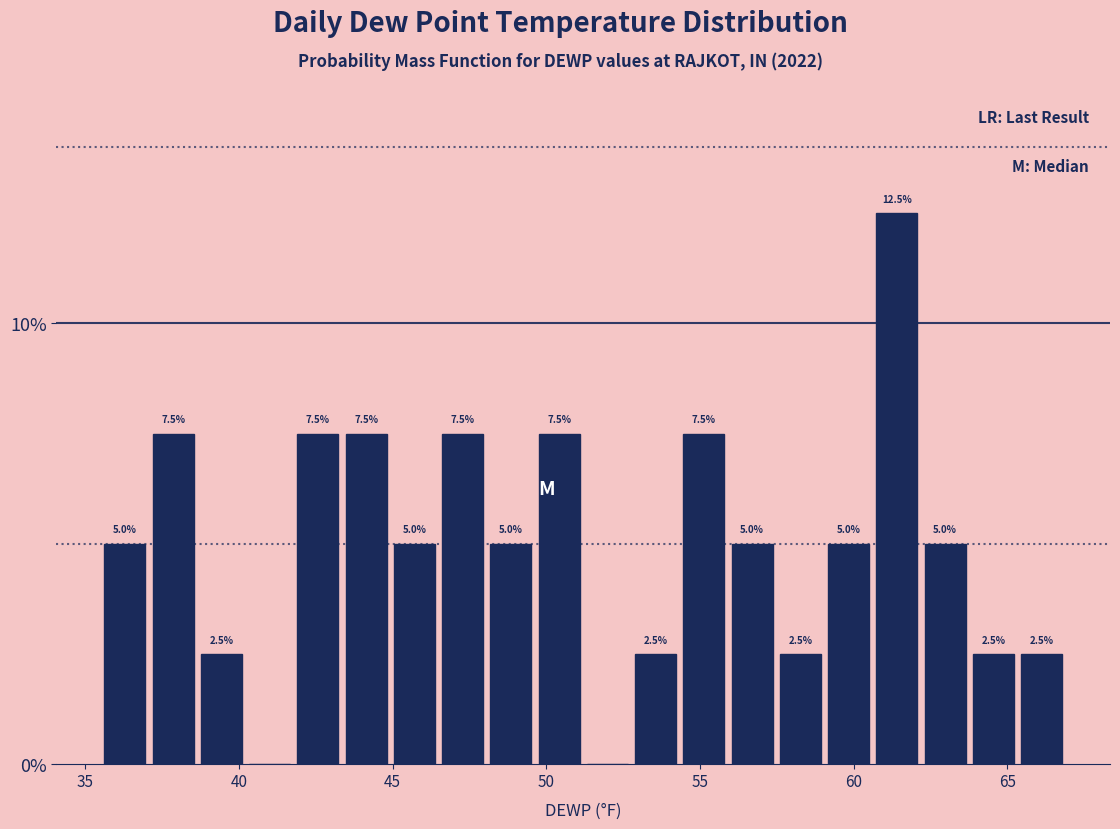

Around what value on the x-axis is the tallest bar? Give the approximate position of its centre, as read against the axis.

61.5